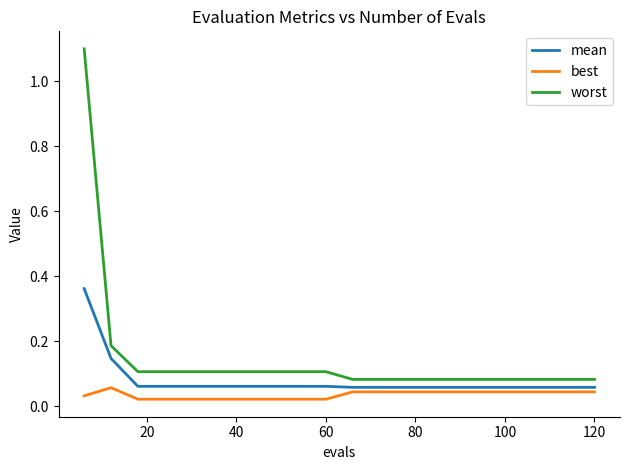

Which series has the widest spread of values?

worst